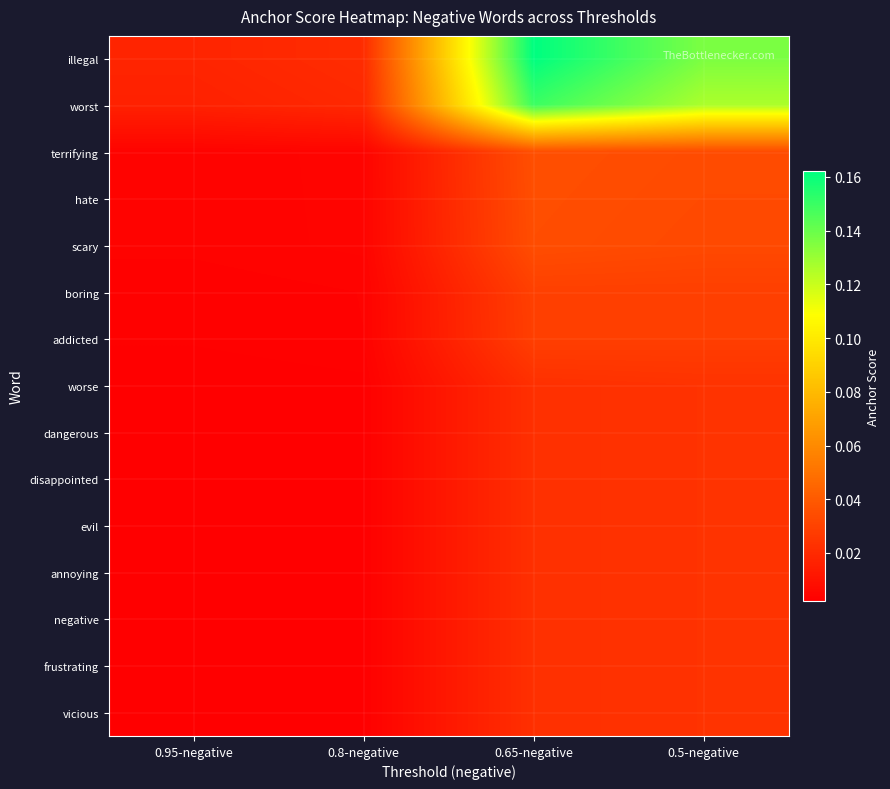

What is the maximum value shown in the chart?

0.2